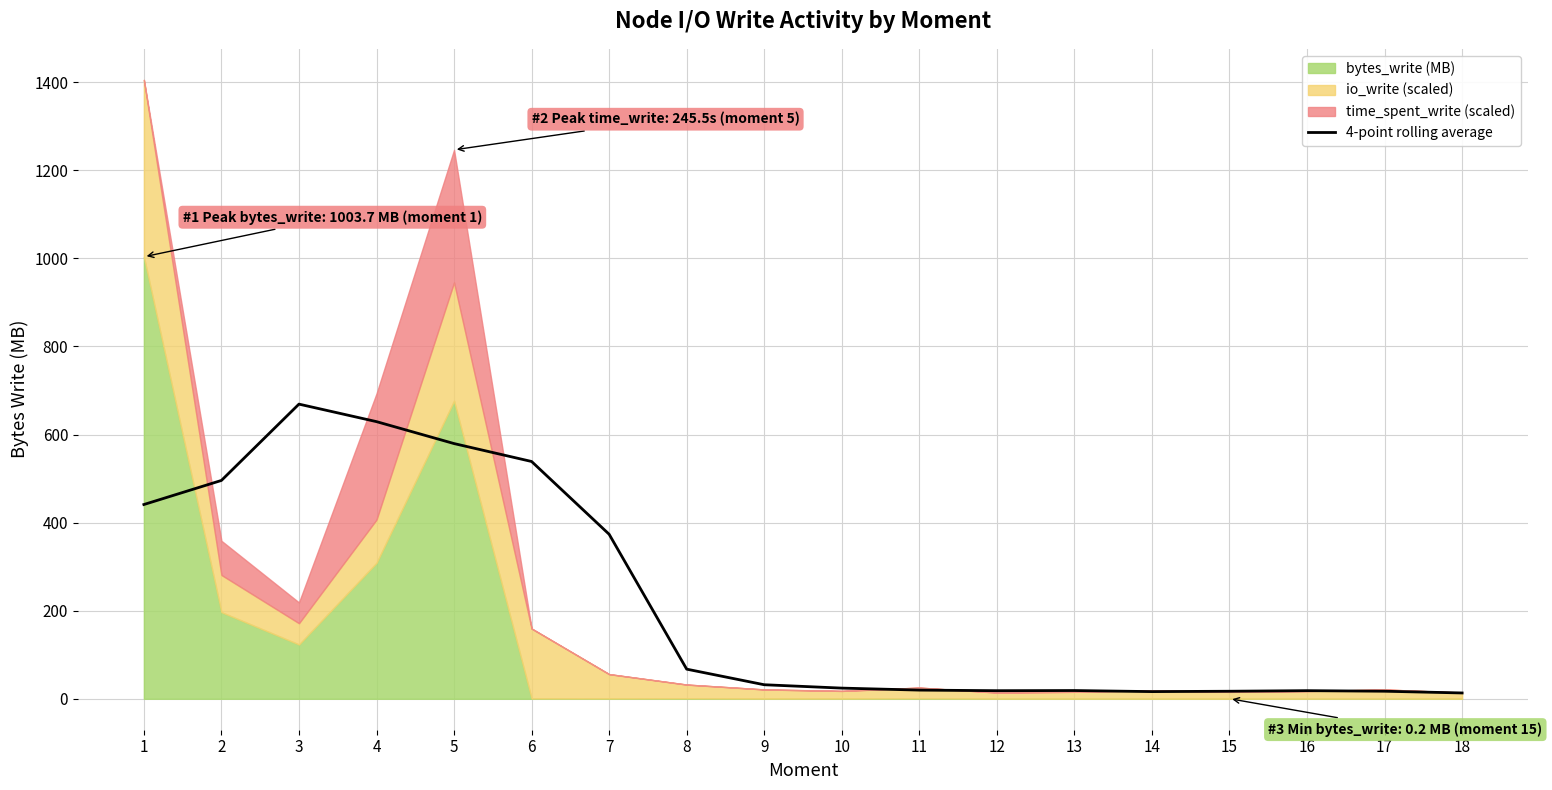

Is it true that the value at 17 is 17.1?

True